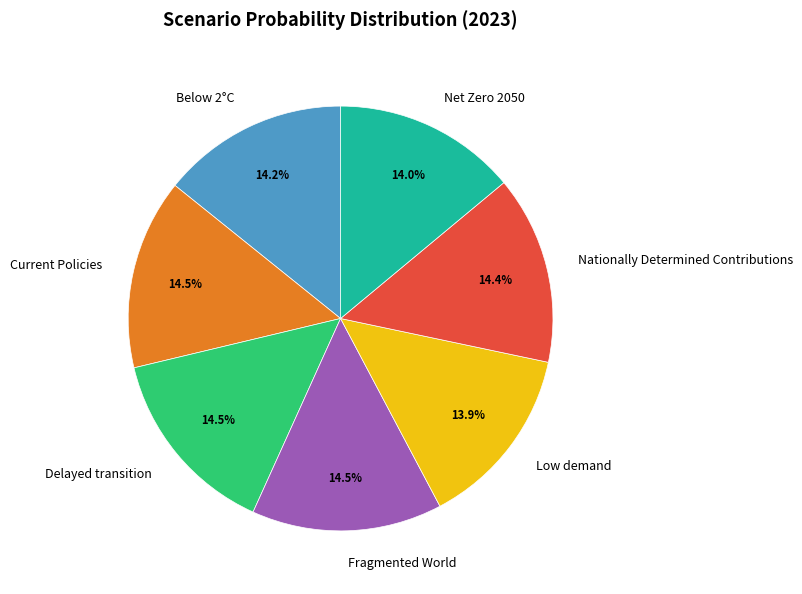

The Delayed transition slice represents 6% of the pie. True or false?

False